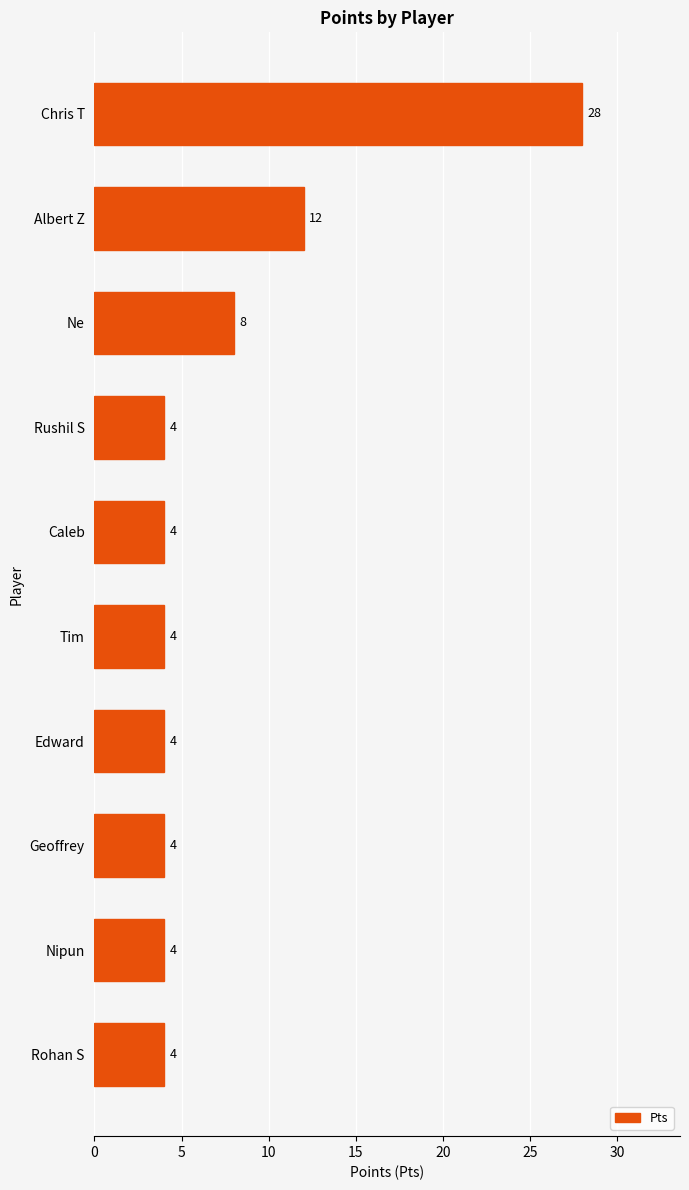

What is the difference between the maximum and minimum values?

24